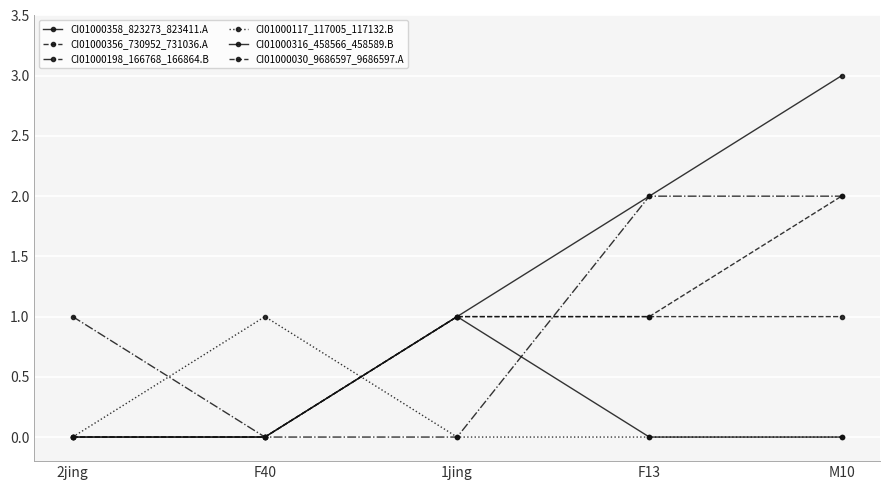

At which category is the sum across all series the highest?

M10